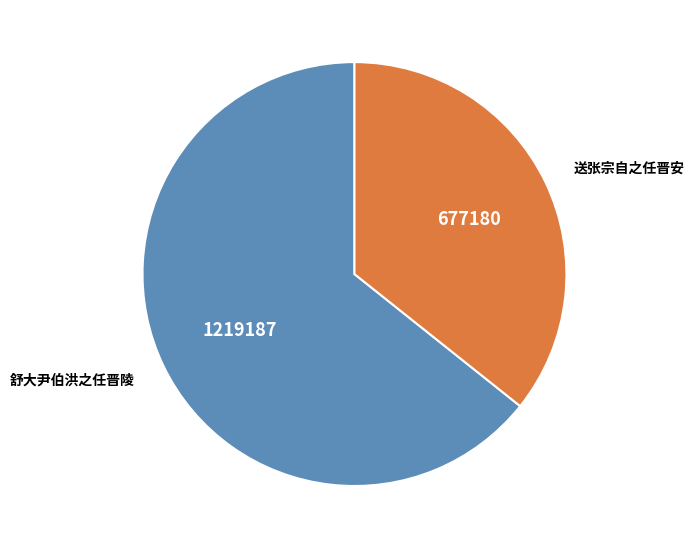

Which has a higher value, 送张宗自之任晋安 or 舒大尹伯洪之任晋陵?

舒大尹伯洪之任晋陵